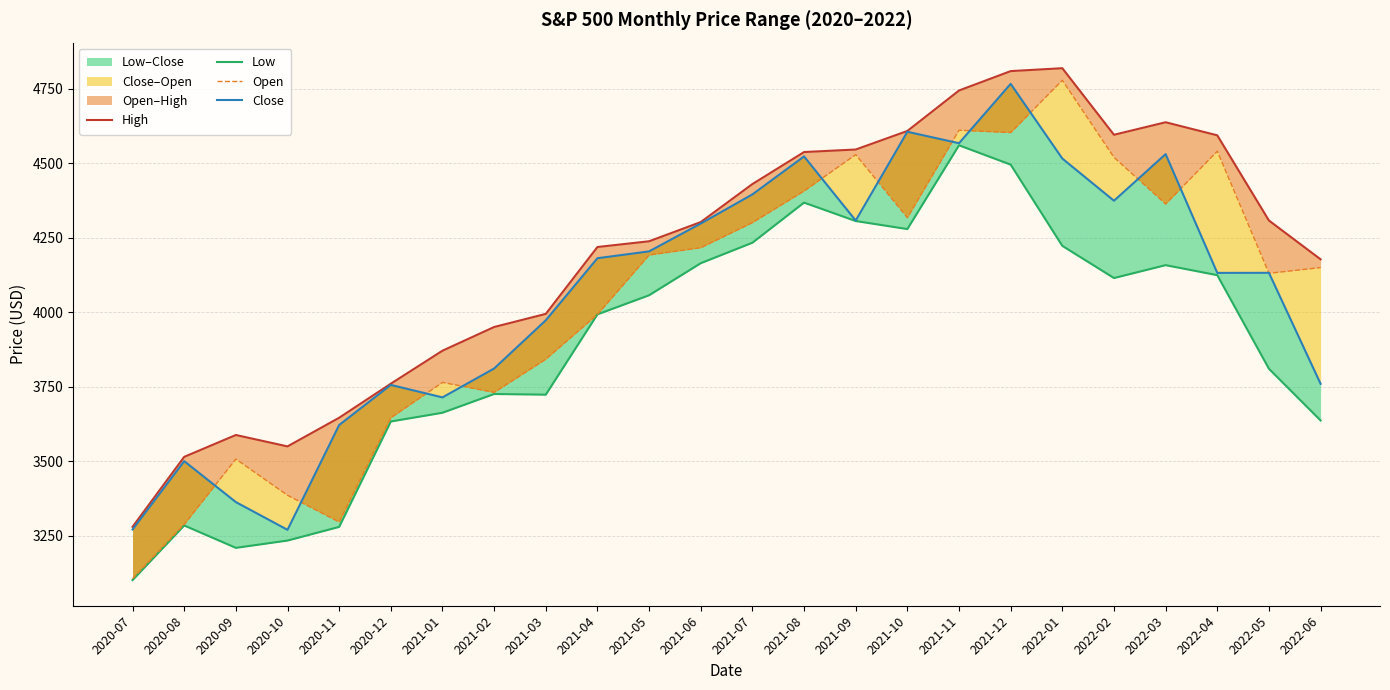

Reading right to left, transcribe all the data shown in this chart.

High: 4177.5	4307.7	4593.4	4637.3	4595.3	4818.6	4808.9	4743.8	4608.1	4545.9	4537.4	4430.0	4302.4	4238.0	4218.8	3994.4	3950.4	3870.9	3760.2	3646.0	3549.8	3588.1	3514.8	3280.0
Low: 3636.9	3810.3	4124.3	4157.9	4114.6	4222.6	4495.1	4560.0	4278.9	4305.9	4367.7	4233.1	4164.4	4056.9	3992.8	3723.3	3725.6	3662.7	3633.4	3279.7	3233.9	3209.4	3284.5	3101.2
Open: 4149.8	4130.6	4540.3	4363.1	4519.6	4778.1	4602.8	4610.6	4317.2	4528.8	4406.9	4300.7	4216.5	4192.0	3992.8	3842.5	3731.2	3764.6	3645.9	3296.2	3385.9	3507.4	3288.3	3105.9
Close: 3759.9	4132.1	4131.9	4530.4	4373.9	4515.6	4766.2	4567.0	4605.4	4307.5	4522.7	4395.3	4297.5	4204.1	4181.2	3972.9	3811.2	3714.2	3756.1	3621.6	3270.0	3363.0	3500.3	3271.1